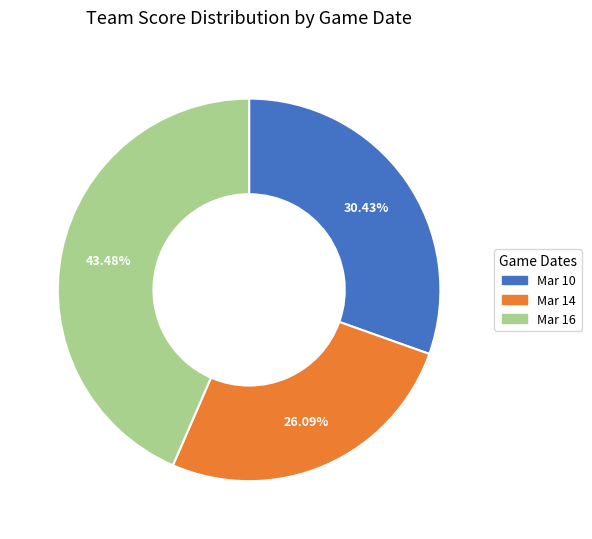

What percentage is NOT represented by Mar 10?

69.6%